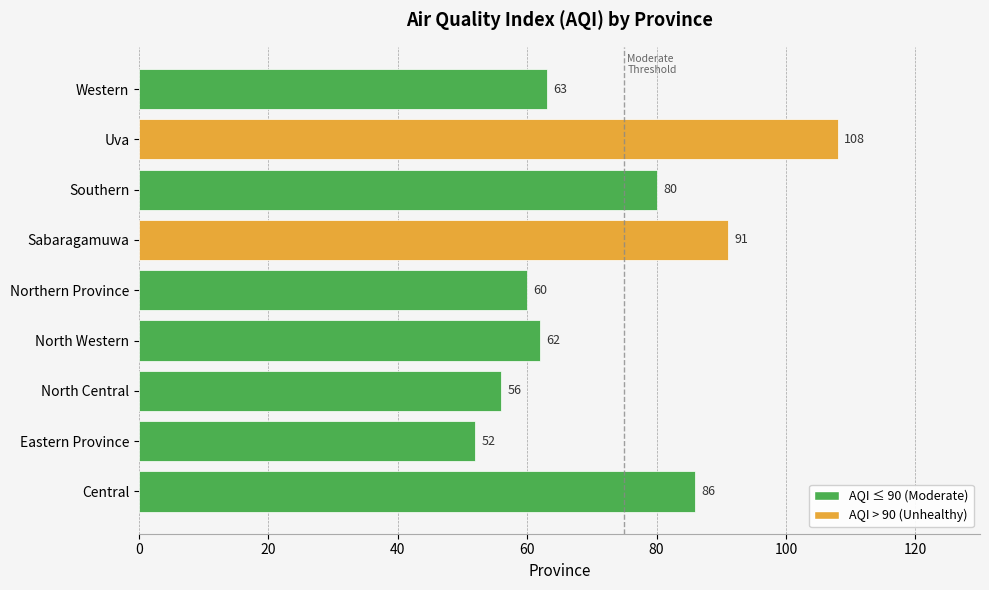

What is the minimum value shown in the chart?

52